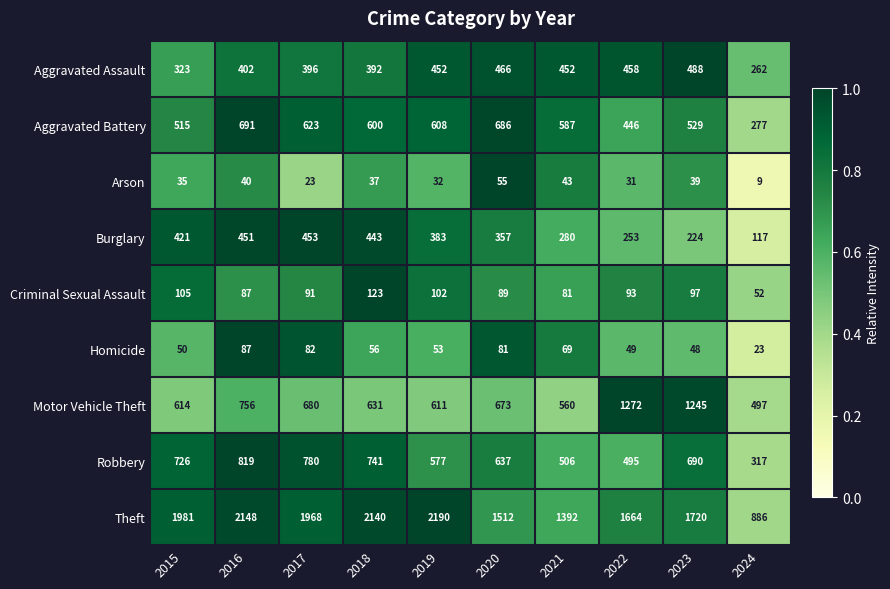

What is the difference between the Criminal Sexual Assault values at 2020 and 2015?

16